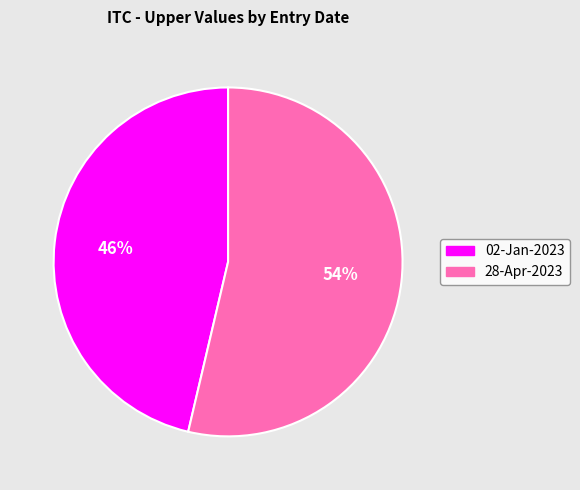

What is the majority slice?

28-Apr-2023